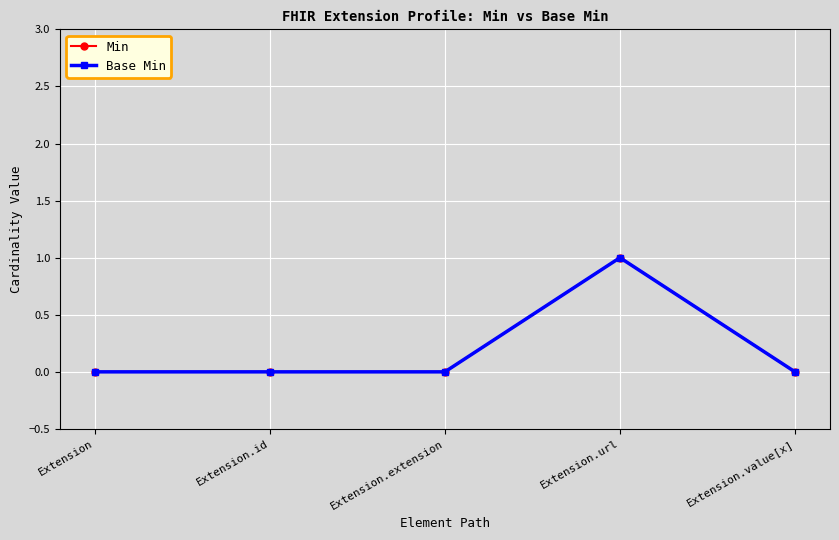

Which series has the largest total across all categories?

Min